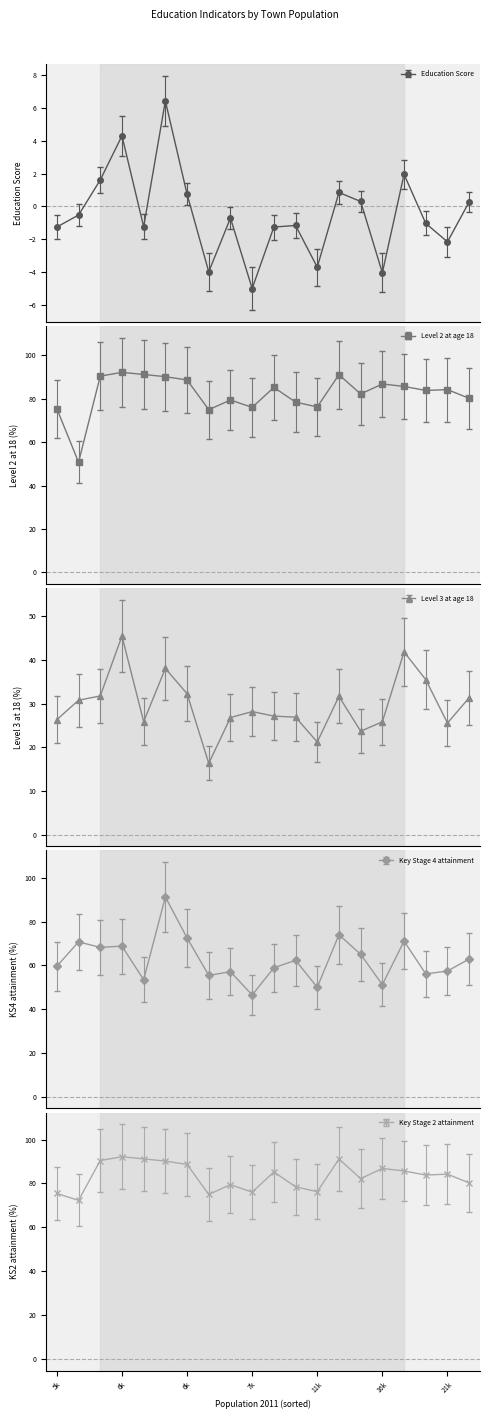

How many interior local valleys does the Education Score series have?

6